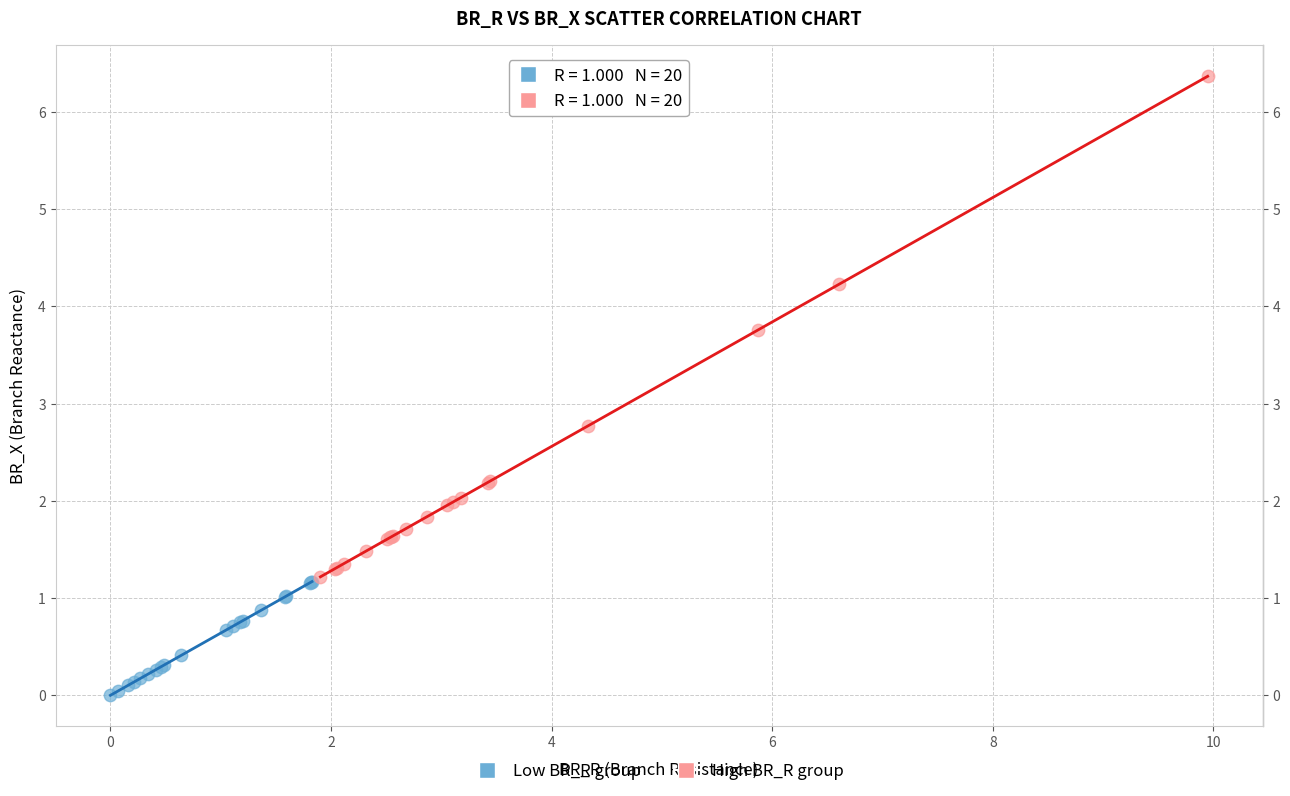

Which series has the largest Y range (max minus min)?

High BR_R group